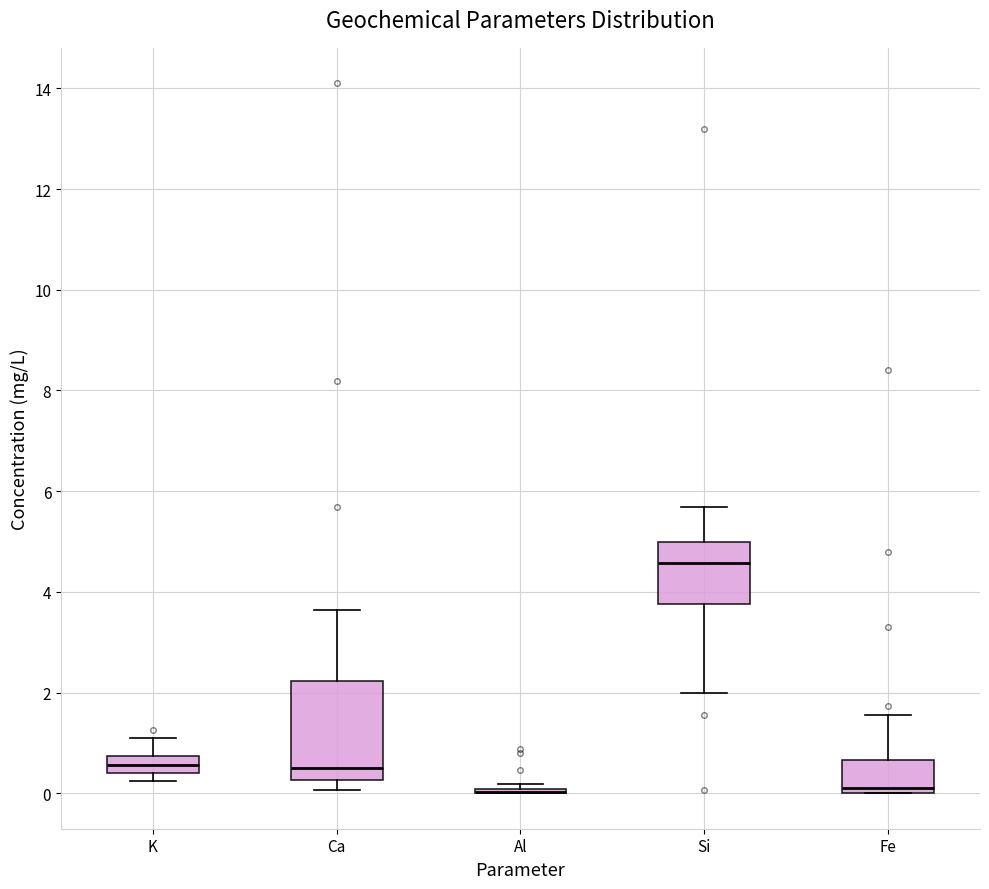

Reading left to right, transcribe this box plot: for each box, give where its median line is, the range the box spans, and where its two whiskers end, as read against the y-axis. The values are not printed on the chart, so give them approximately, as read against the axis.

K: median 0.6, box 0.4 to 0.8, whiskers 0.2 to 1.2
Ca: median 0.6, box 0.2 to 2.2, whiskers 0.0 to 3.6
Al: box collapsed to a line at 0.0, whiskers 0.0 to 0.2
Si: median 4.6, box 3.8 to 5.0, whiskers 2.0 to 5.6
Fe: median 0.2, box 0.0 to 0.6, whiskers 0.0 to 1.6